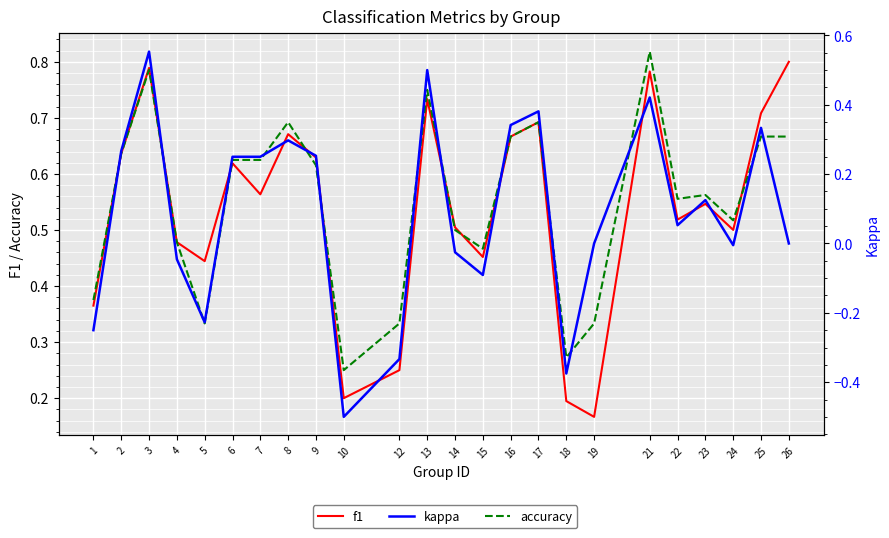

Rank the categories by f1 value from highest to lowest.

26, 3, 21, 13, 25, 17, 8, 16, 2, 9, 6, 7, 23, 22, 14, 24, 4, 15, 5, 1, 12, 10, 18, 19